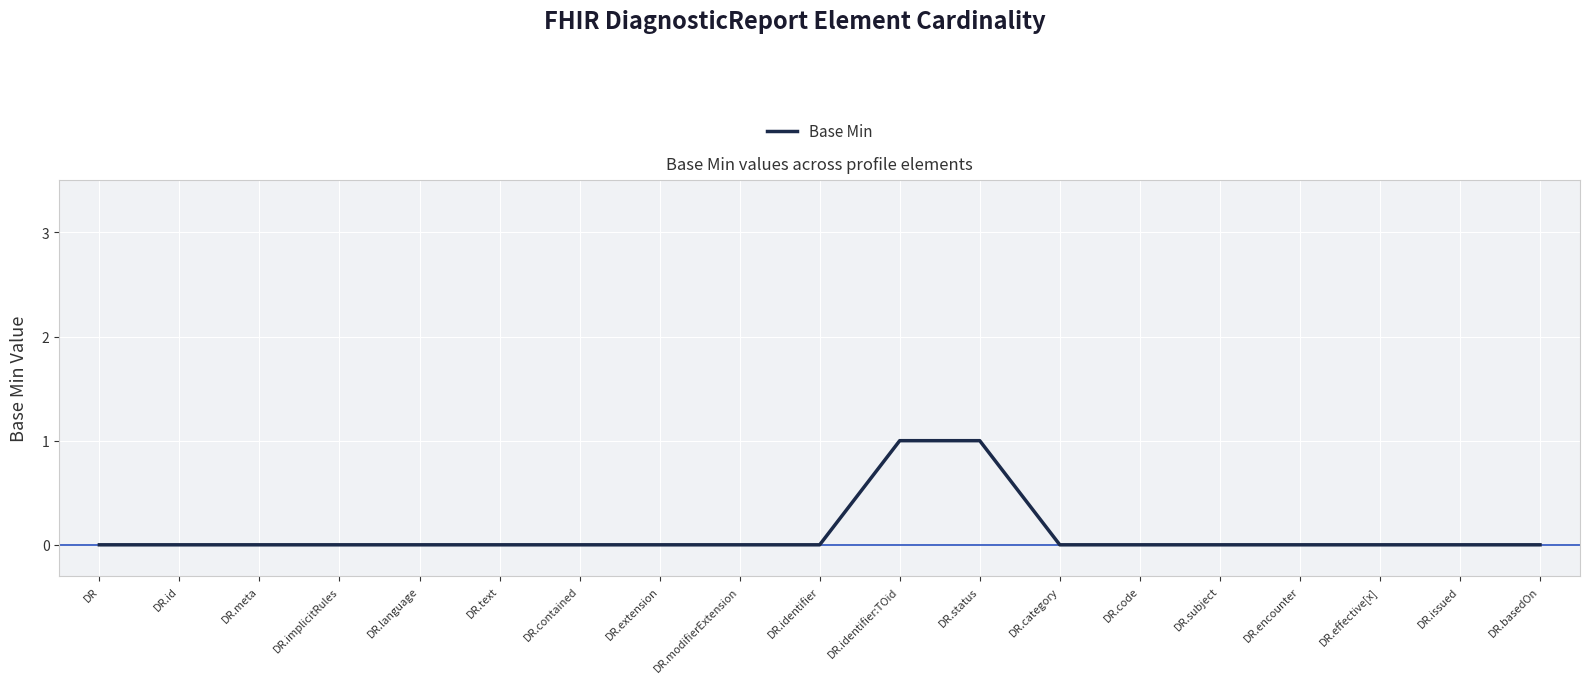

Is it true that the value at DR.issued is 0?

True